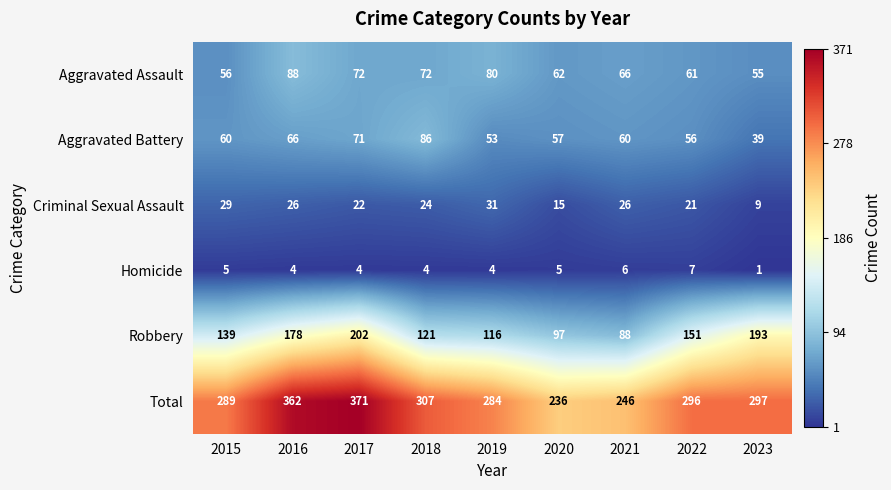

Read the Aggravated Battery value at 2015, to the nearest 5.

60